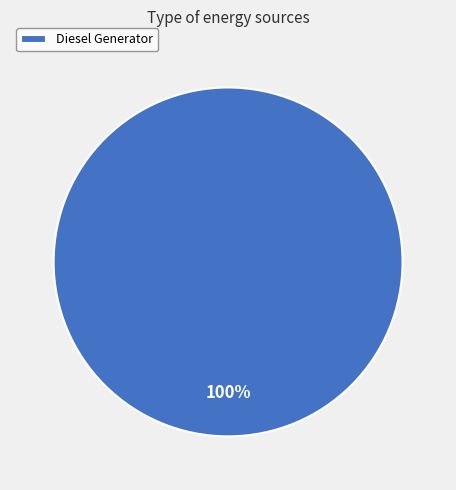

What percentage is the Diesel Generator slice, to the nearest percent?

100%